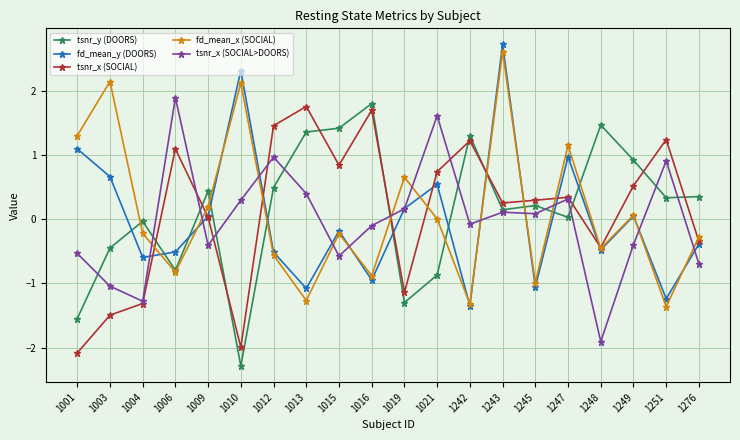

At how many categories does at least one series exceed 0?

19